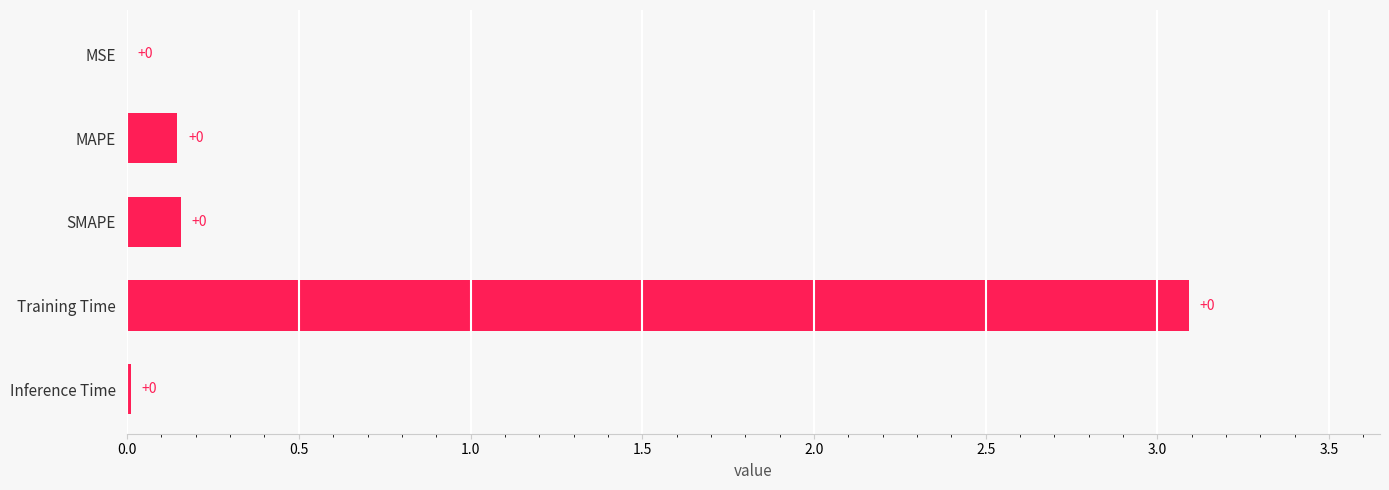

Which has a higher value, Training Time or MSE?

Training Time